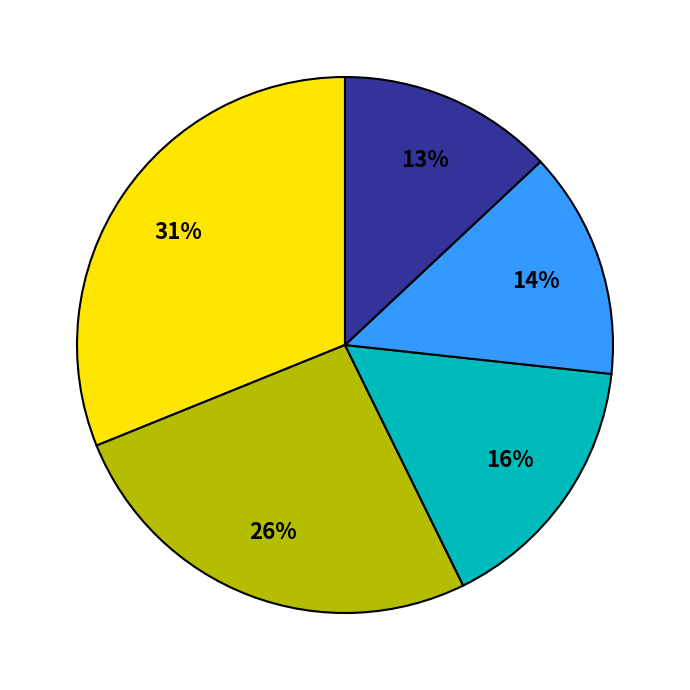

Is there any slice that represents more than half of the pie?

No